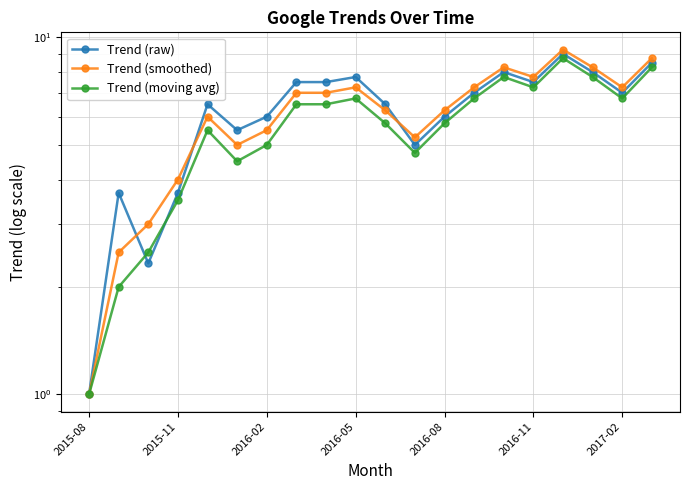

How many values in the Trend (moving avg) series are below 6?

10